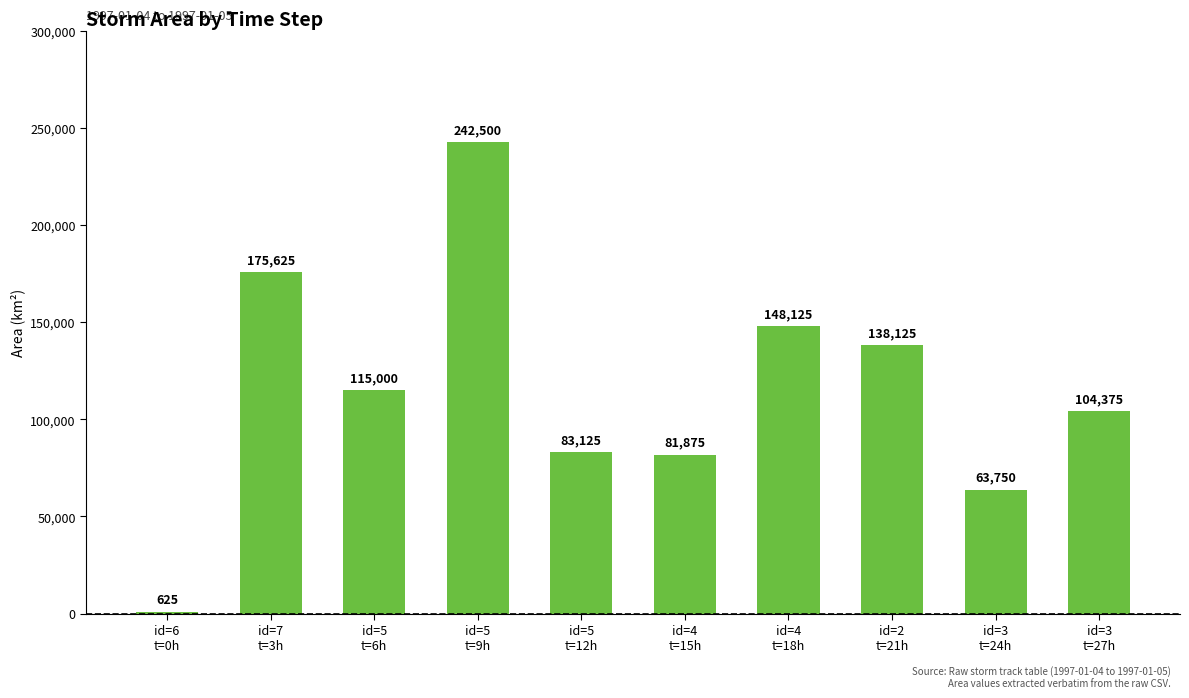

Reading left to right, transcribe all the data shown in this chart.

id=6
t=0h=625	id=7
t=3h=175625	id=5
t=6h=115000	id=5
t=9h=242500	id=5
t=12h=83125	id=4
t=15h=81875	id=4
t=18h=148125	id=2
t=21h=138125	id=3
t=24h=63750	id=3
t=27h=104375